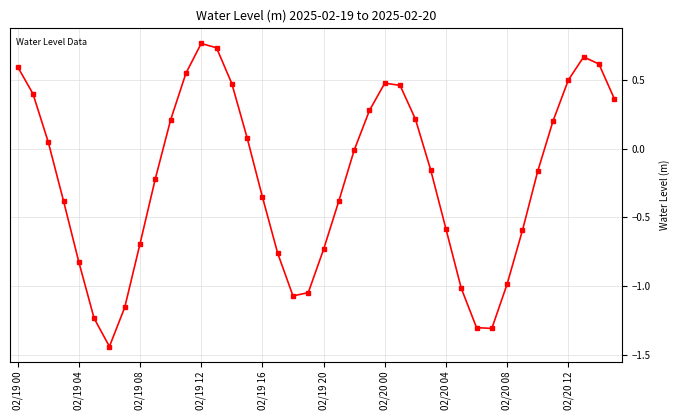

What is the value of the 11th point from the left?

0.2